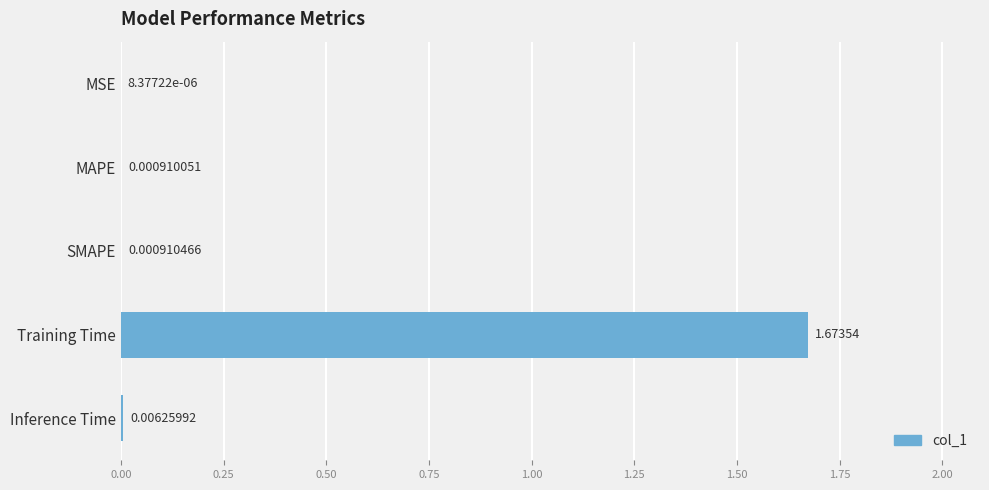

What is the change in value from MAPE to Training Time?

+1.7